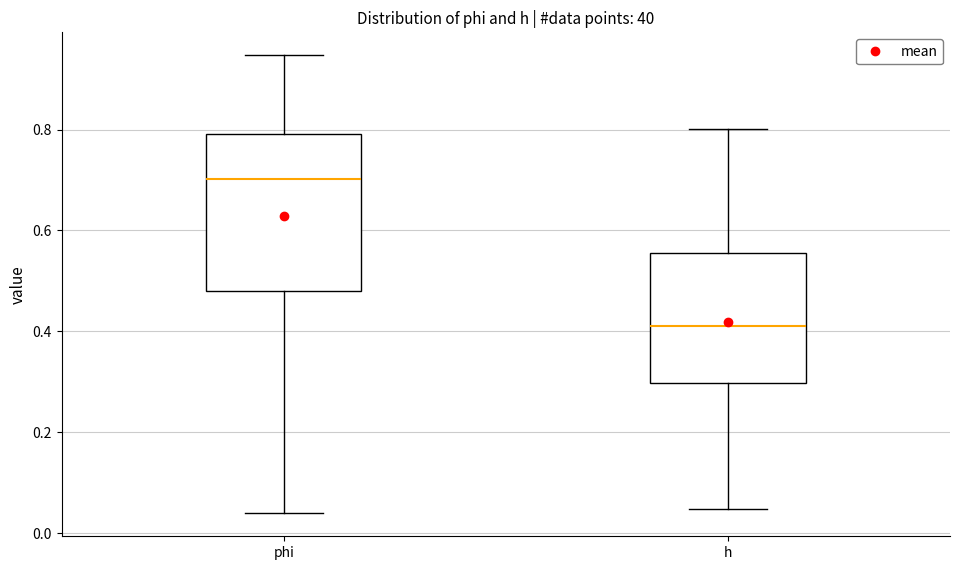

Comparing the boxes themselves (not the whiskers), which one is the tallest?

phi